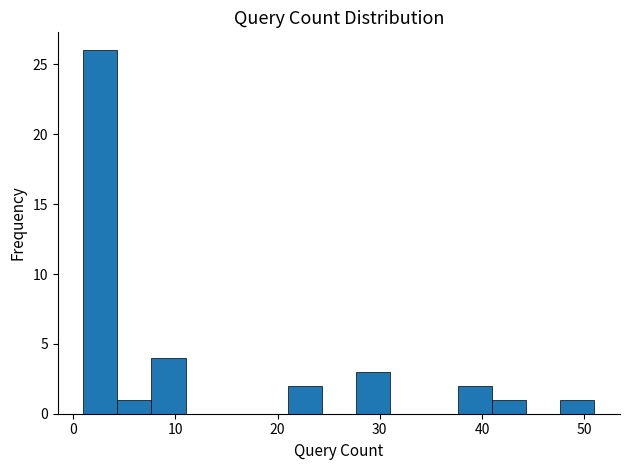

Read against the x-axis, roughly where is the centre of the tallest bar?

3